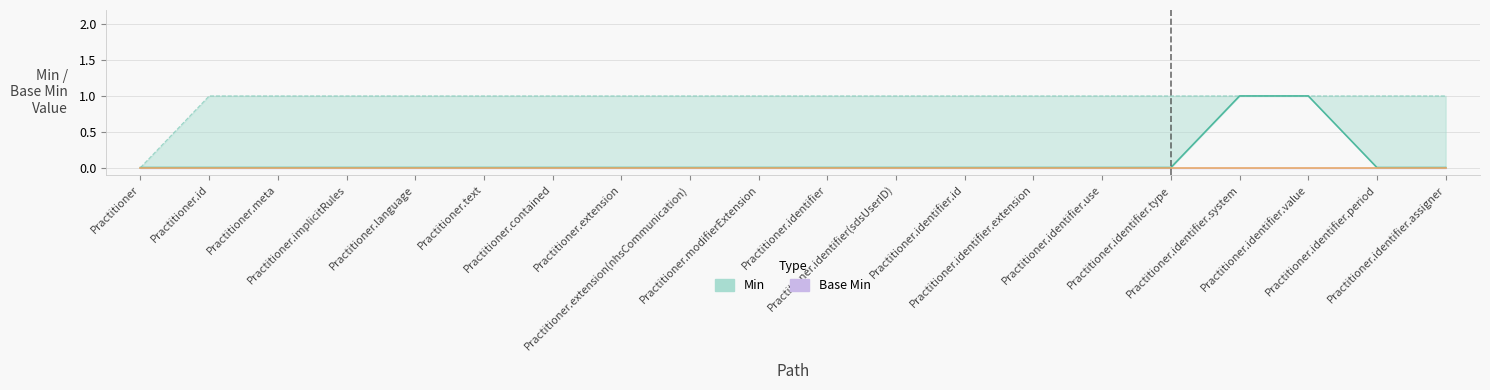

What is the label of the 7th point from the right?

Practitioner.identifier.extension